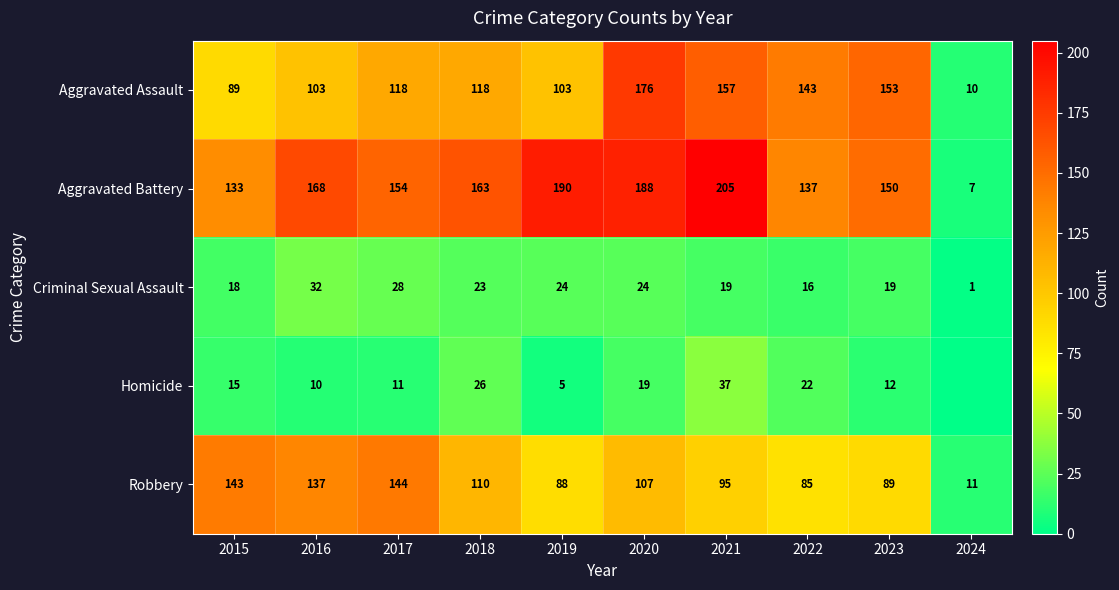

Between 2020 and 2023, which series saw the biggest shift?

Aggravated Battery